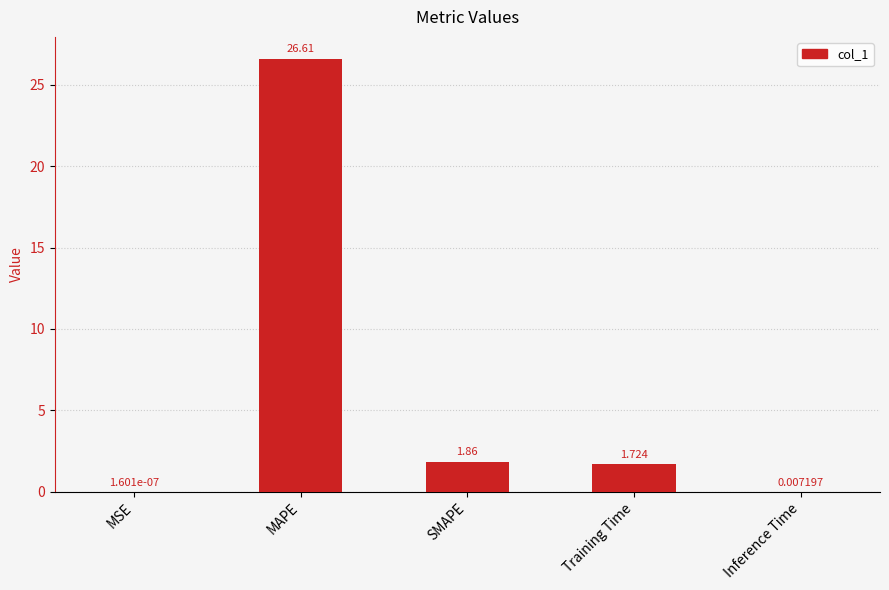

Count the number of values greater than 1.

3